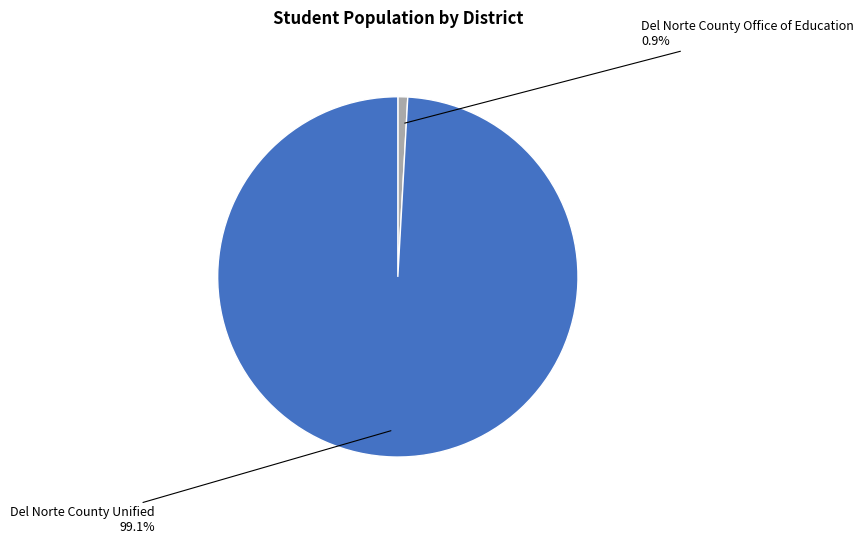

Is there a majority slice in this chart?

Yes